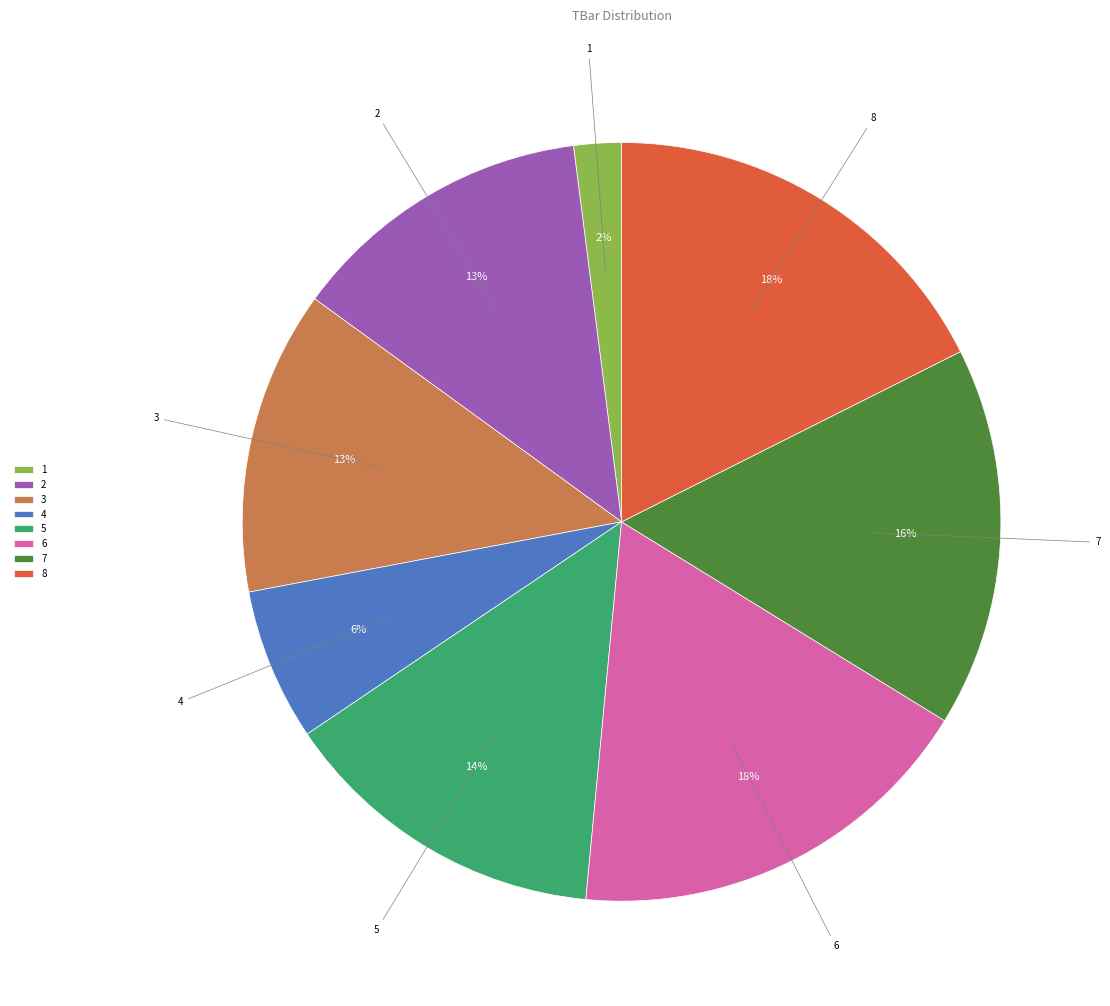

To the nearest percent, what is the average slice percentage?

12%